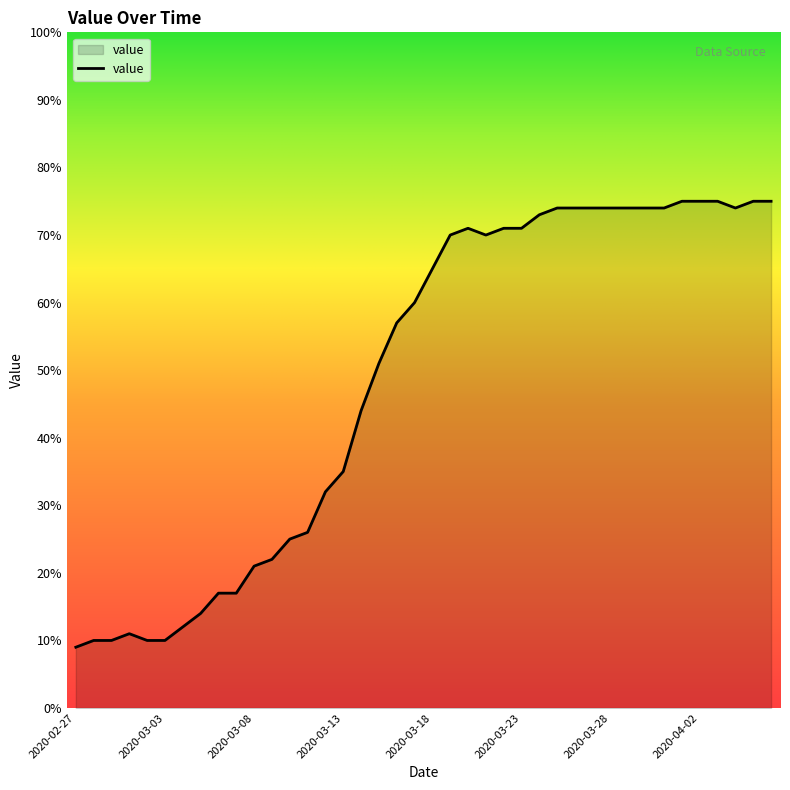

What is the difference between the maximum and minimum values?

66